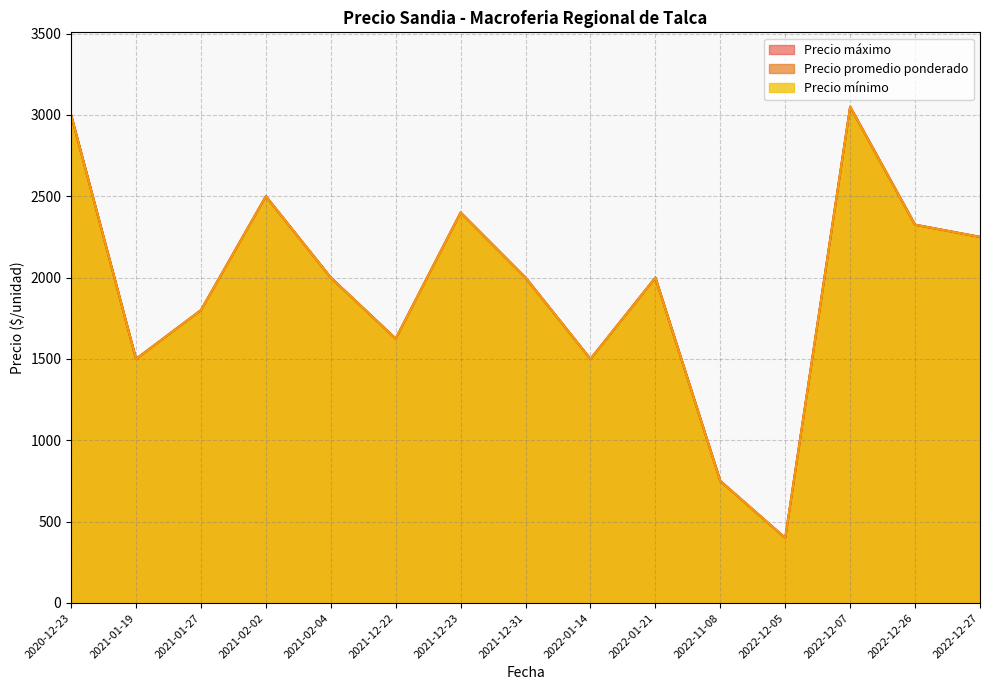

True or false: Precio mínimo and Precio promedio ponderado intersect in this chart.

False